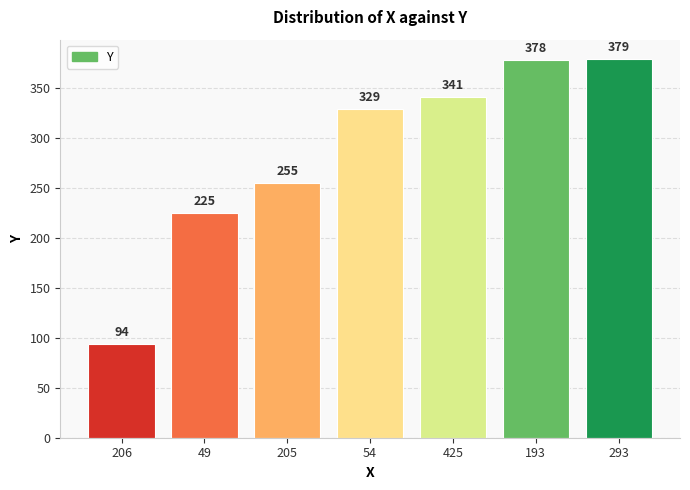

Reading right to left, transcribe all the data shown in this chart.

379	378	341	329	255	225	94